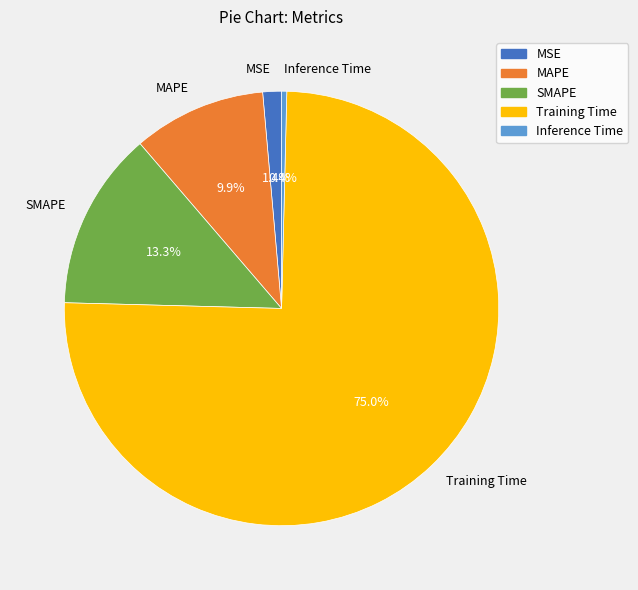

Which has a higher value, MAPE or Training Time?

Training Time